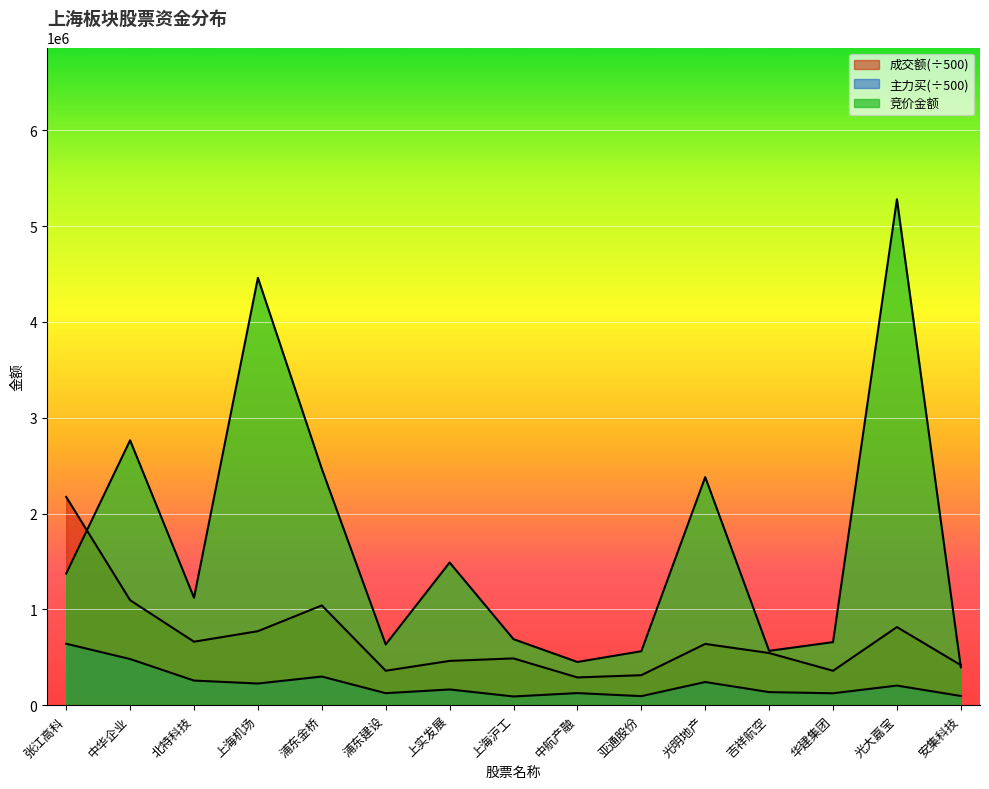

What is the maximum value shown in the chart?

5279775.0